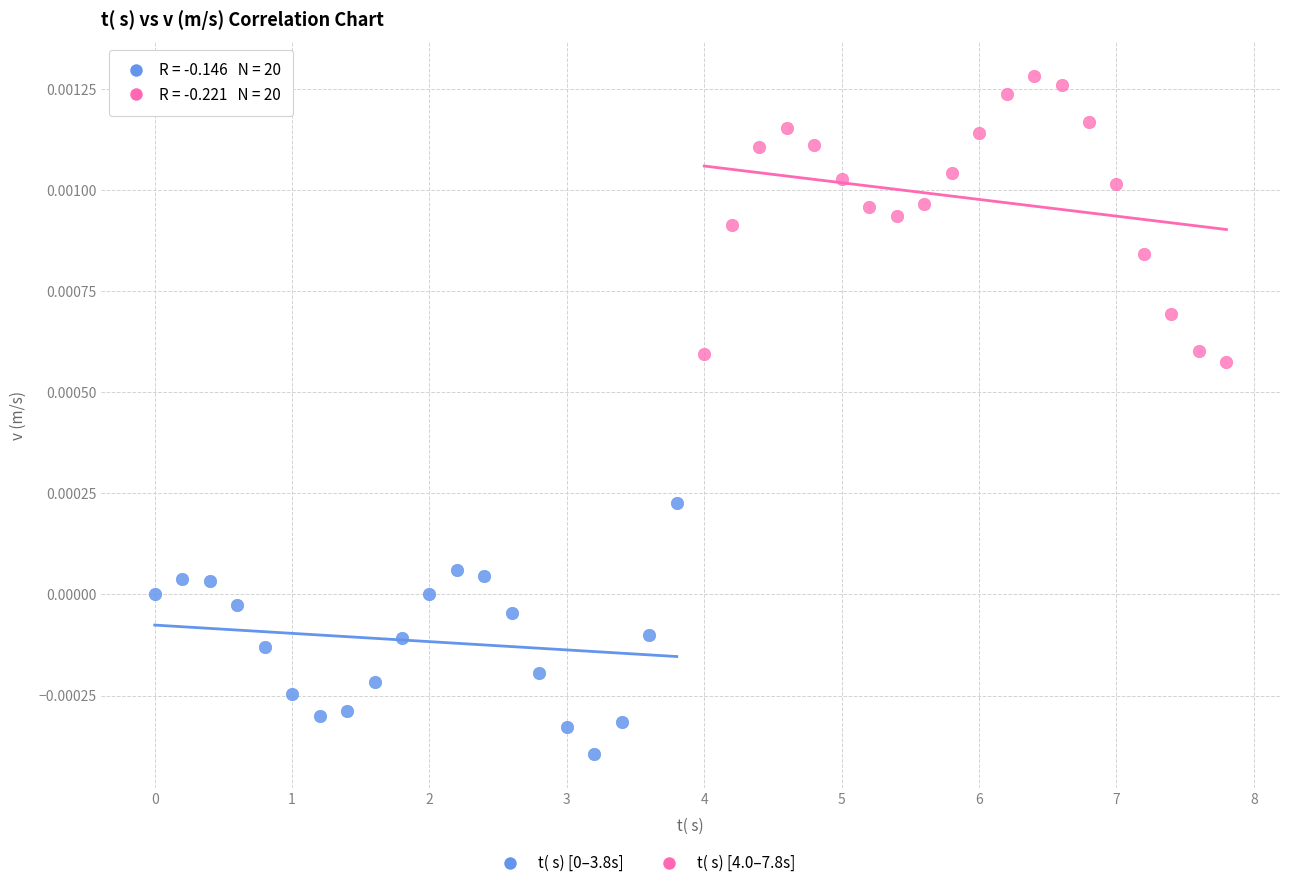

Which series contains the highest Y value?

t( s) [4.0–7.8s]